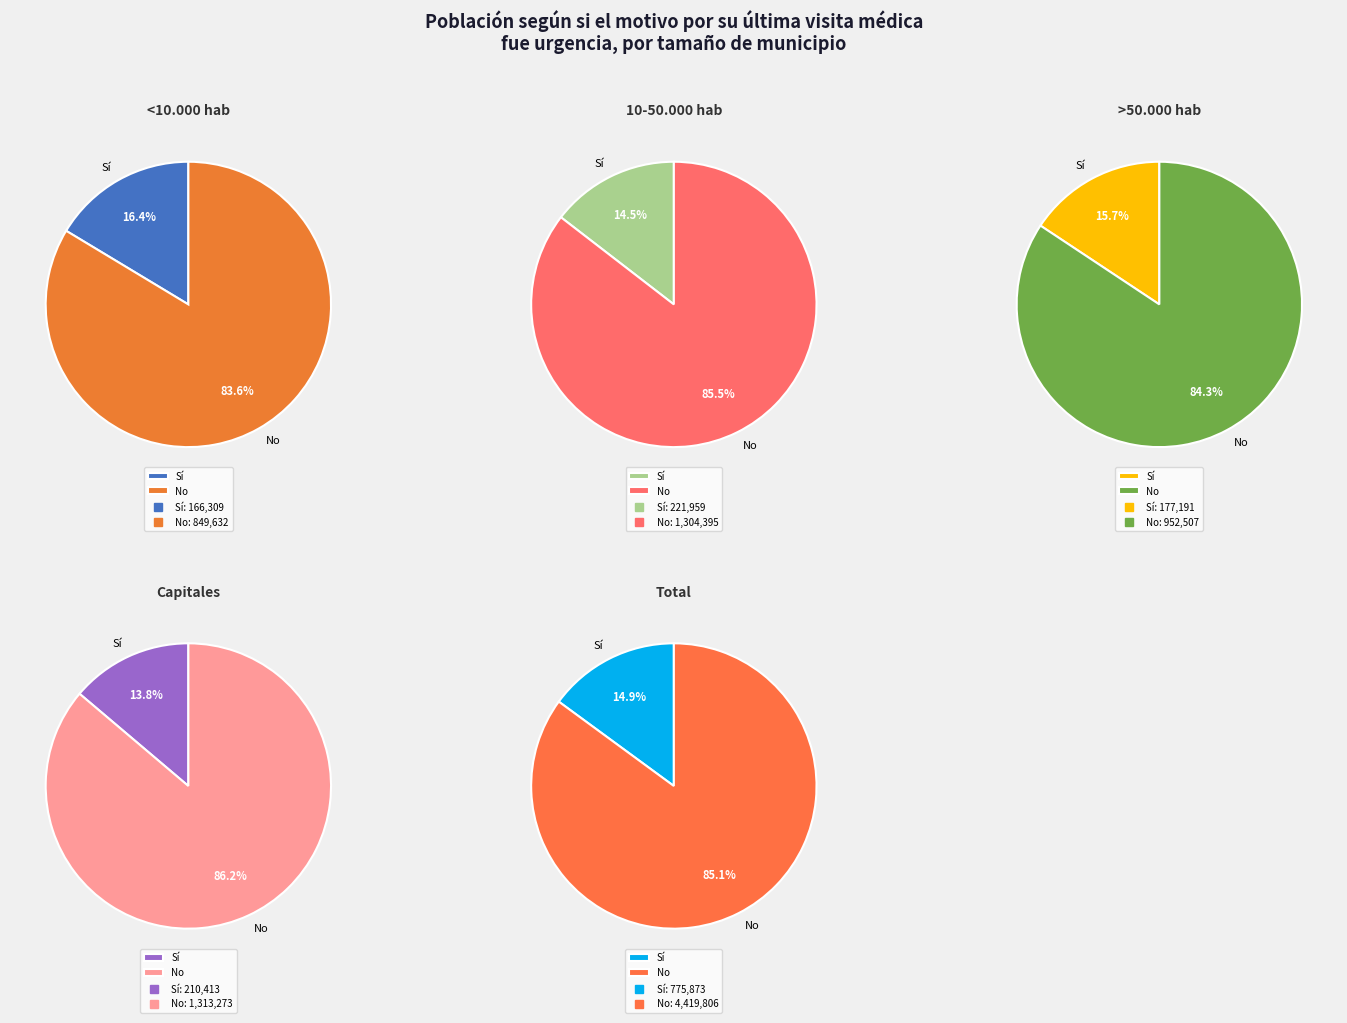

To the nearest percent, what percentage of the pie is 10-50.000 hab?

14%